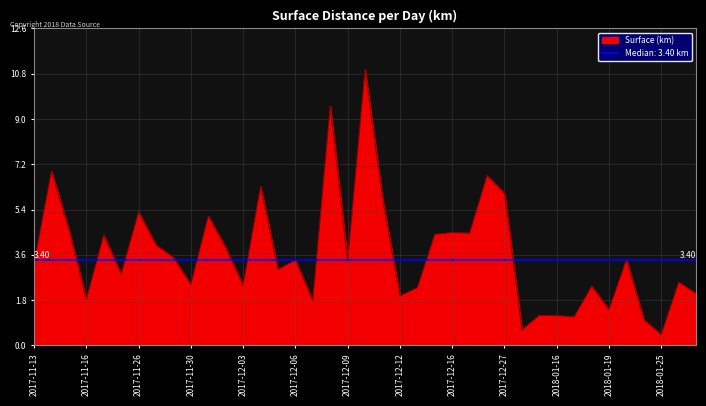

What is the change in value from 2017-11-27 to 2017-12-01?

+1.2